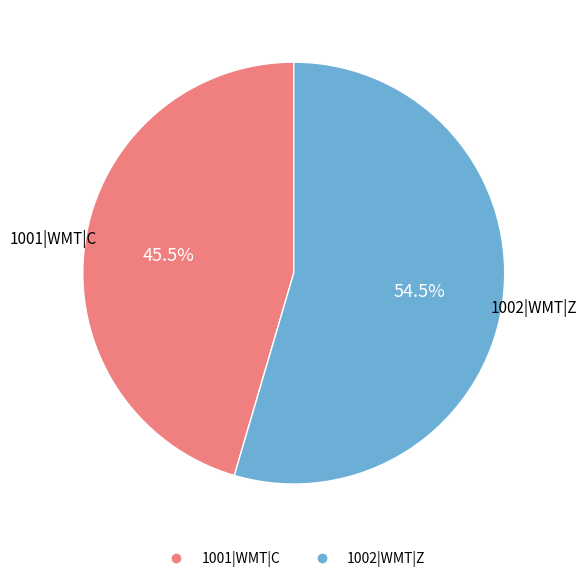

True or false: 1002|WMT|Z accounts for 63% of the total.

False